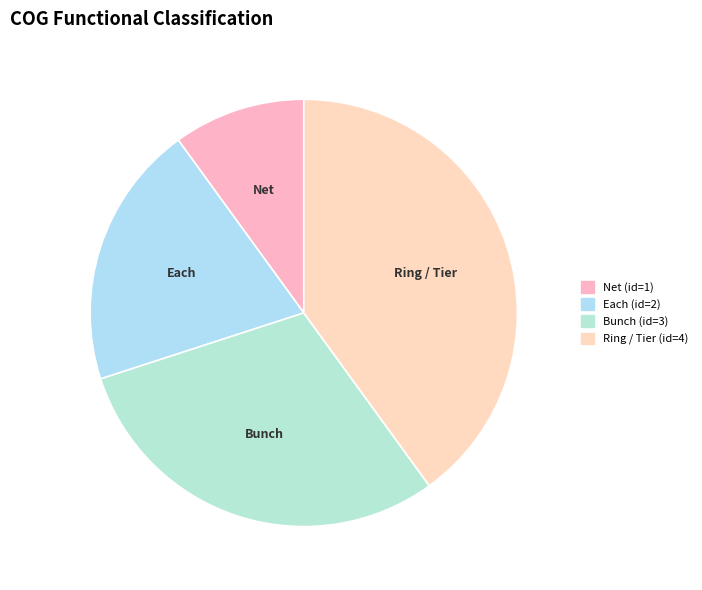

True or false: Net accounts for 1% of the total.

False